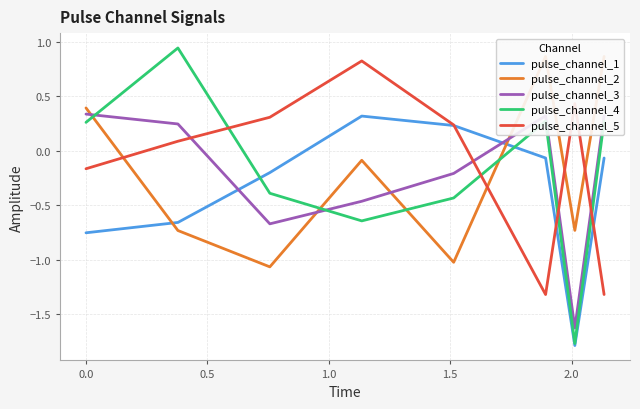

What is the value of the pulse_channel_2 point at the 6th from the left?

0.9